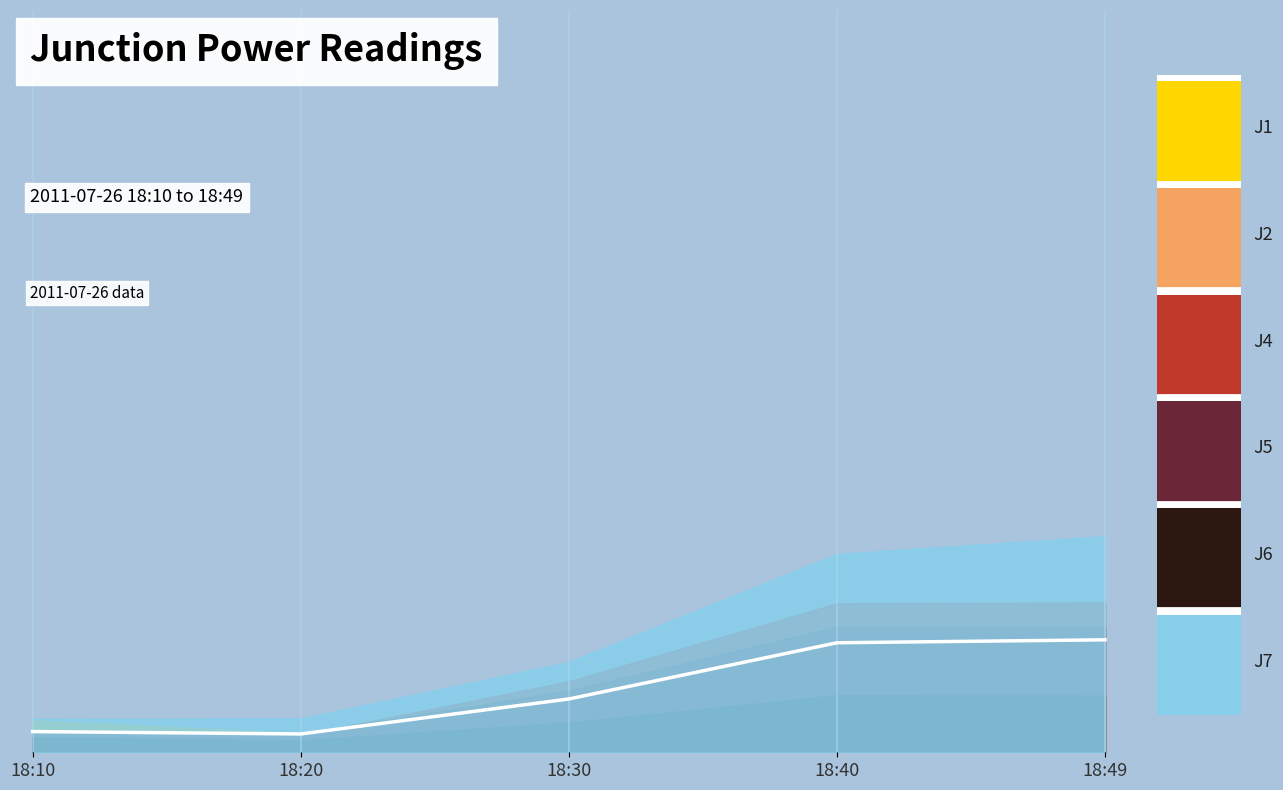

How many distinct data groups are displayed?

6